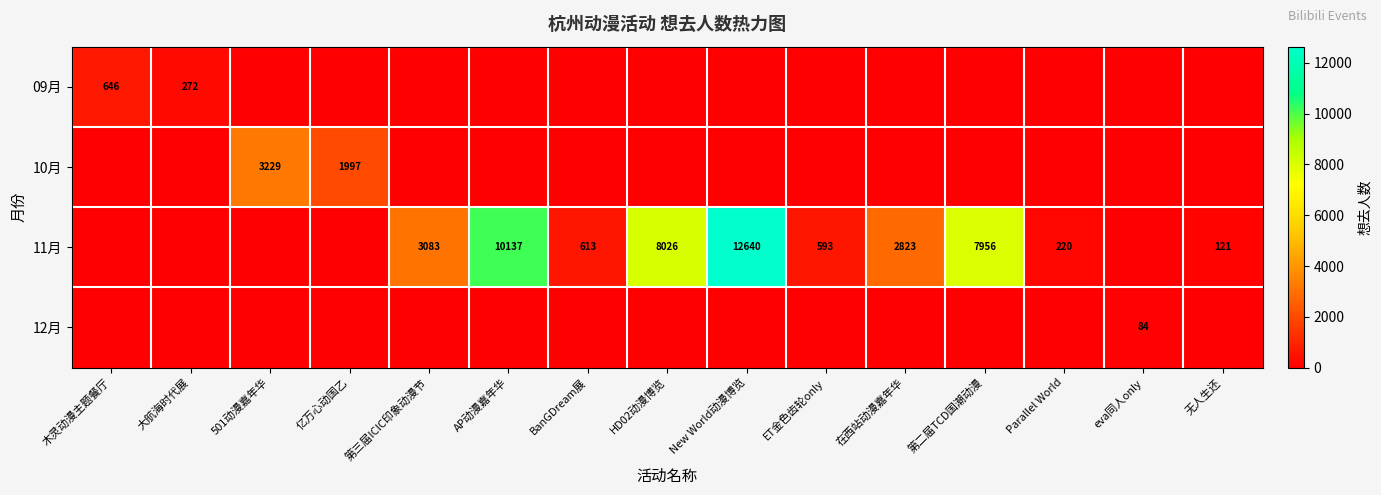

The value of 11月 at 第三届ICIC印象动漫节 is 3083. True or false?

True